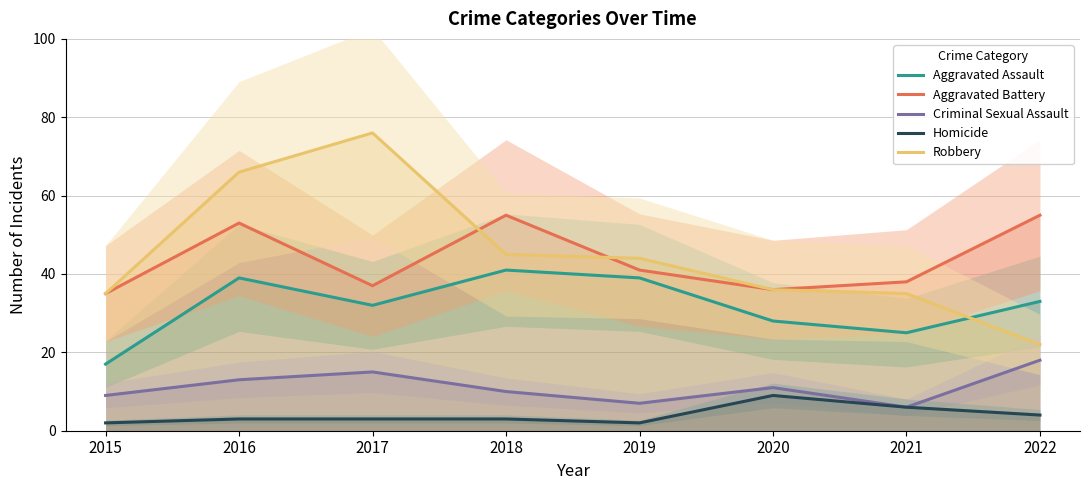

Reading right to left, list all the values displayed in this chart.

Aggravated Assault: 33	25	28	39	41	32	39	17
Aggravated Battery: 55	38	36	41	55	37	53	35
Criminal Sexual Assault: 18	6	11	7	10	15	13	9
Homicide: 4	6	9	2	3	3	3	2
Robbery: 22	35	36	44	45	76	66	35